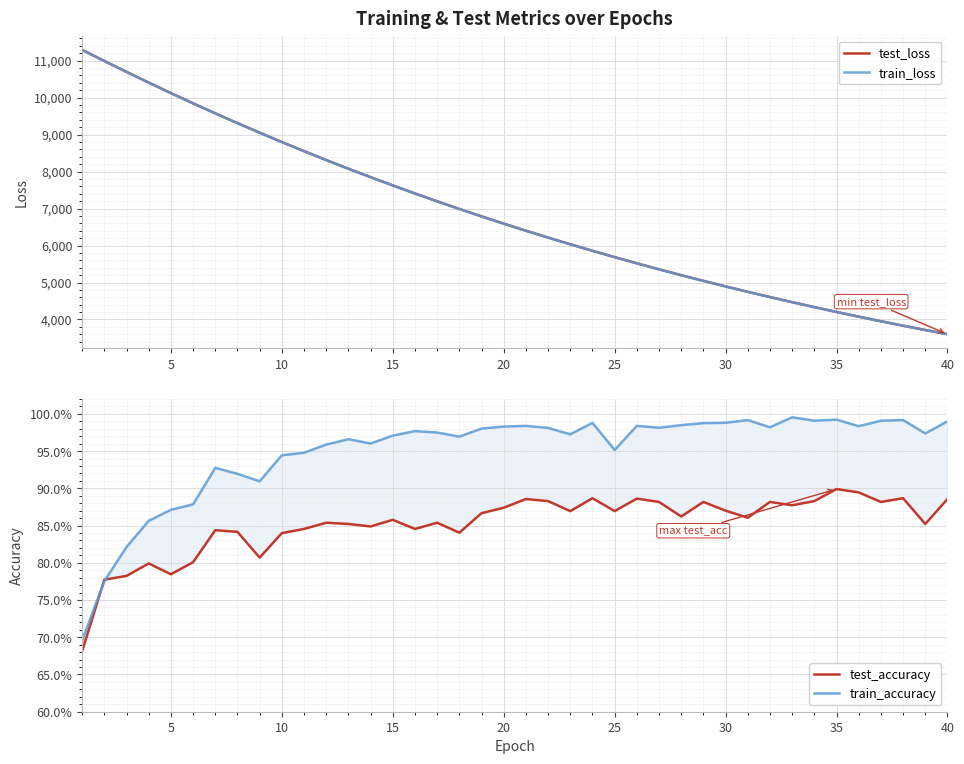

What is the average value of the test_accuracy series?

0.9